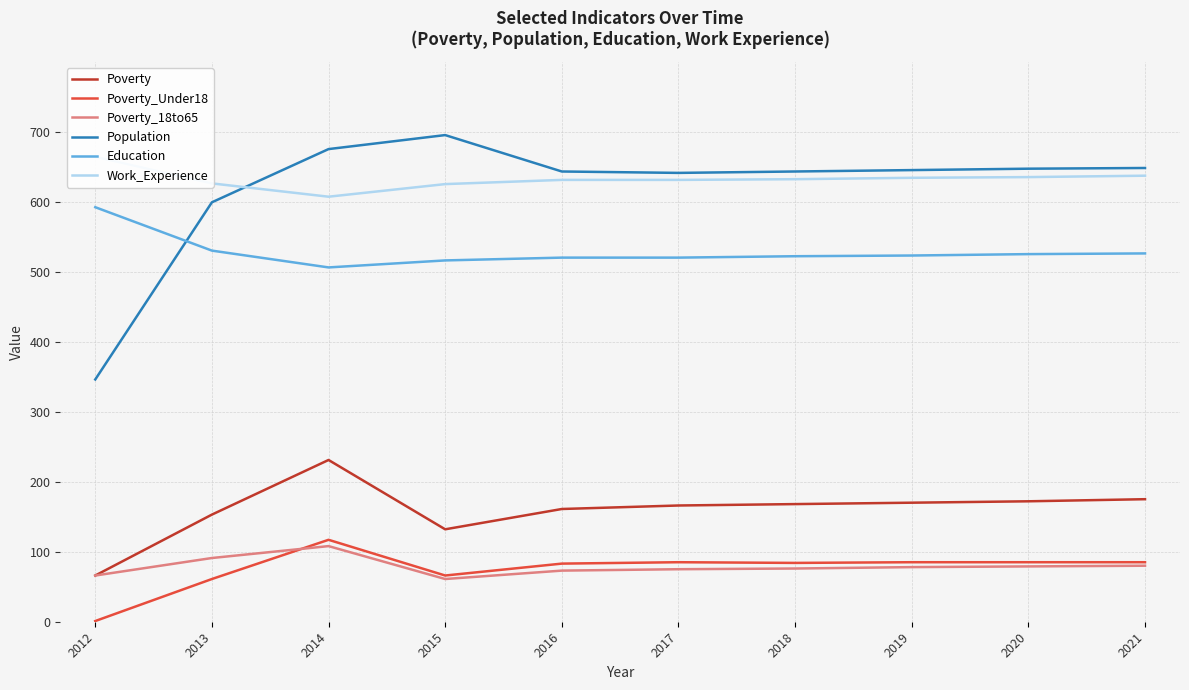

What is the value of the Poverty_Under18 point at the 6th from the left?

85